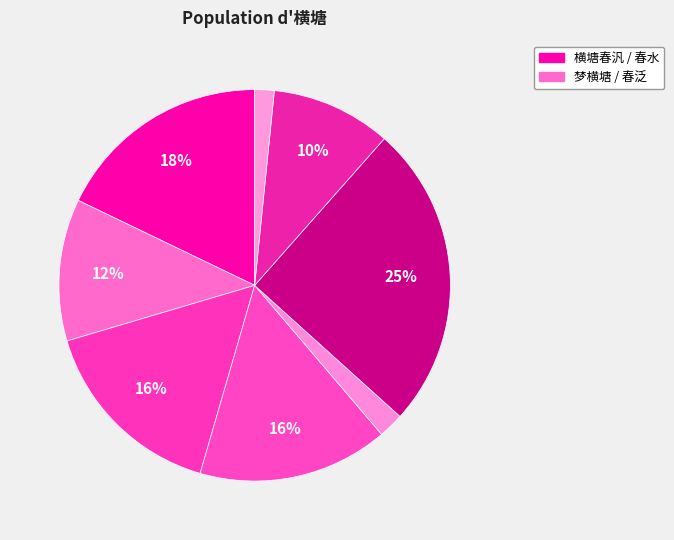

How many slices are in this pie chart?

8